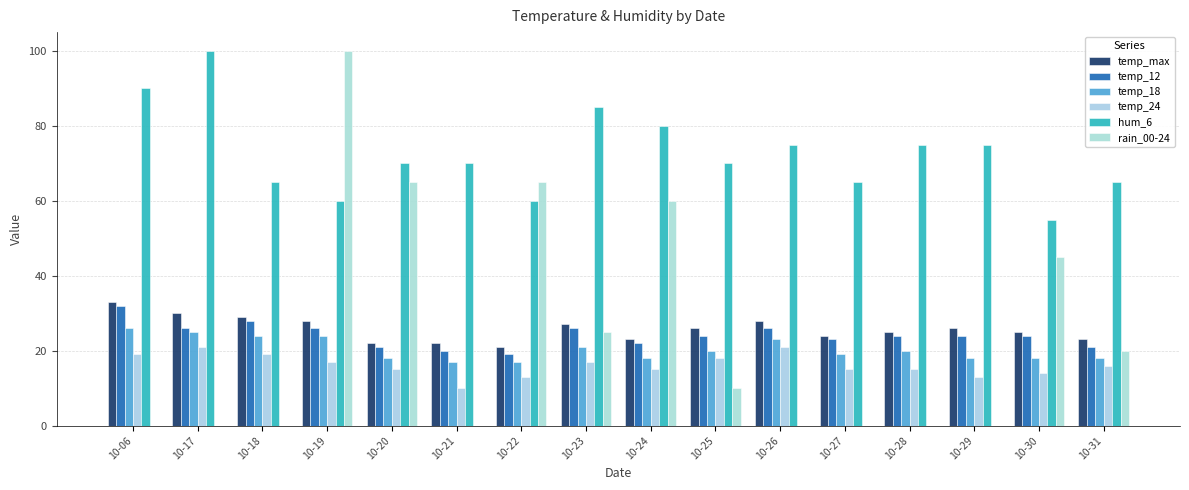

Is it true that temp_24 equals 15 at 10-28?

True